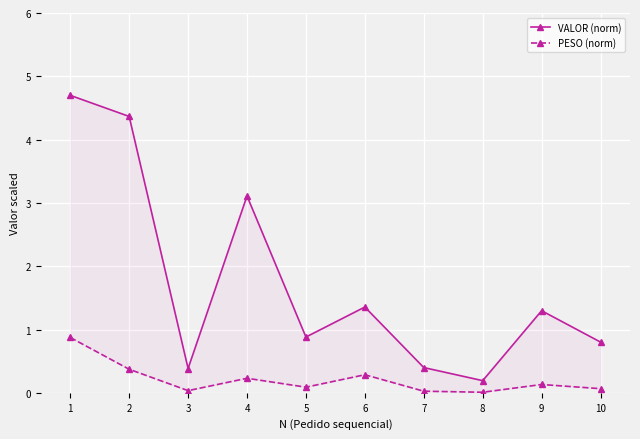

What is the difference between the second highest and minimum values in the PESO (norm) series?

0.4